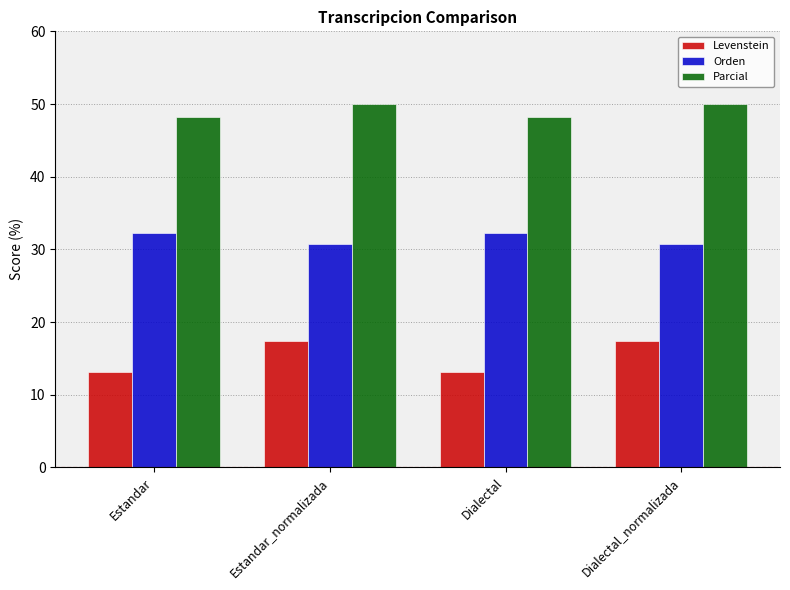

Reading left to right, extract all data points from this chart.

Levenstein: 13.2	17.3	13.2	17.3
Orden: 32.3	30.8	32.3	30.8
Parcial: 48.1	50.0	48.1	50.0